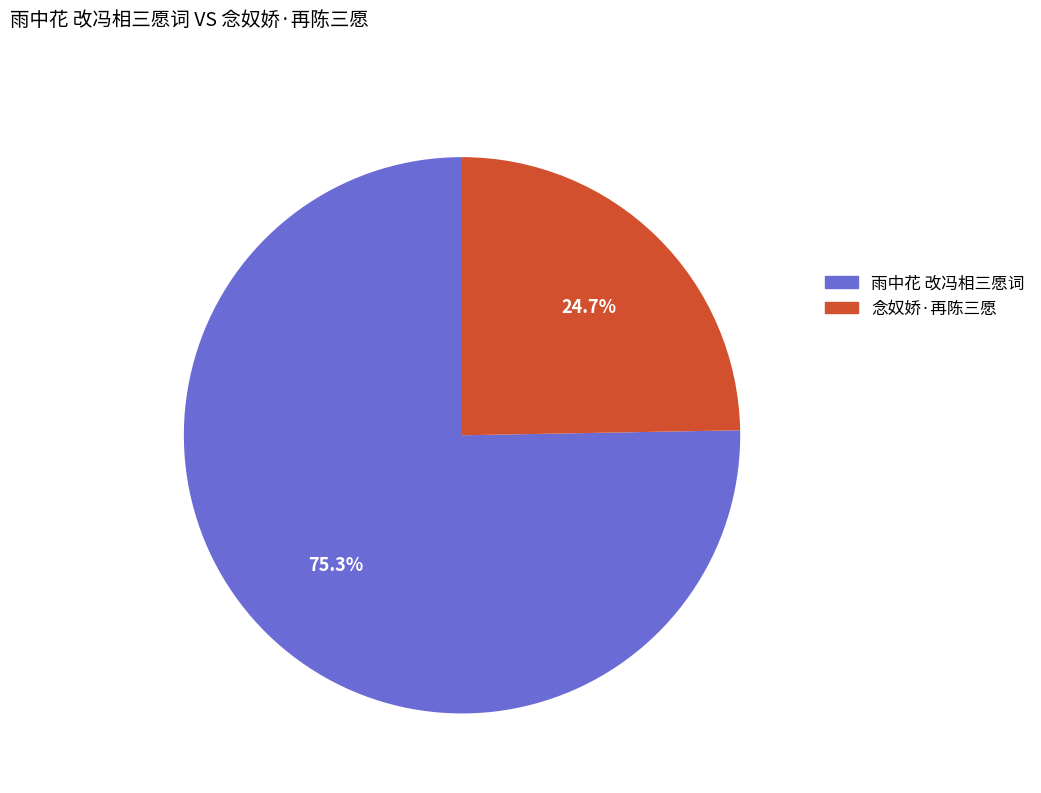

Which category has the smallest portion of the pie?

念奴娇·再陈三愿